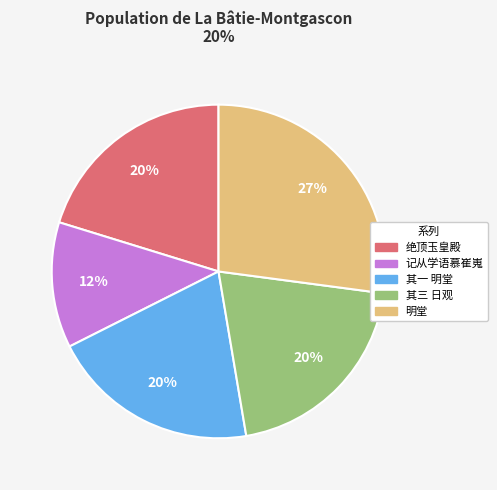

Is there any slice that represents more than half of the pie?

No